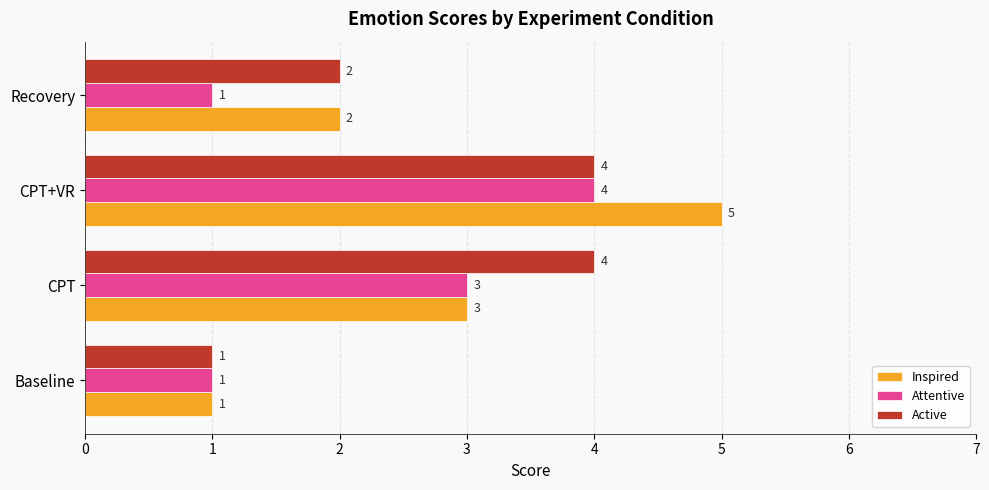

What value does the Attentive series have at CPT?

3